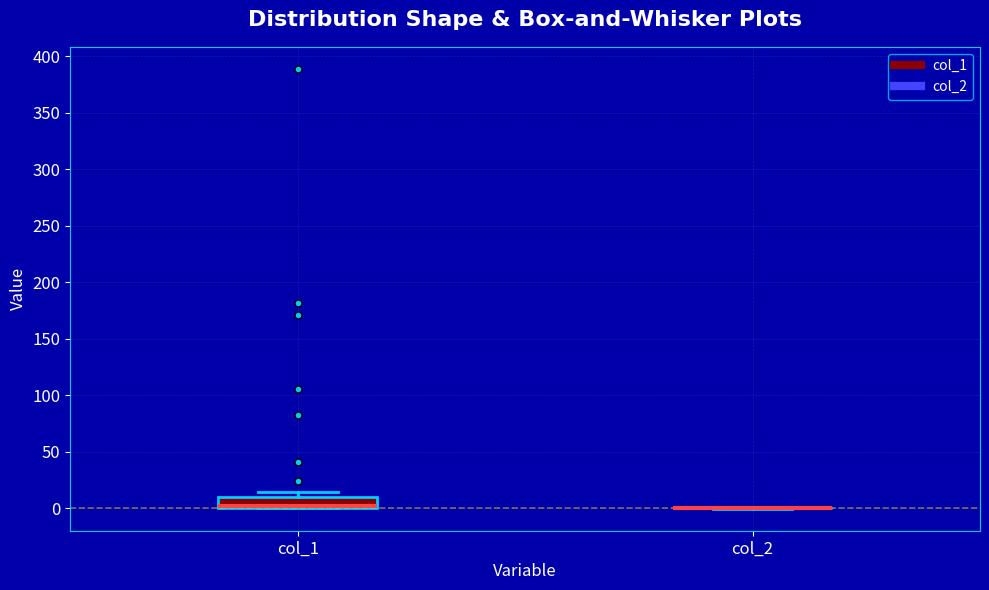

Reading left to right, read every box against the y-axis: the position of its median line, the range the box covers, and the ends of its whiskers. The values are not printed on the chart, so give them approximately, as read against the axis.

col_1: median 0 (just above the box's lower edge), box 0 to 10, whiskers 0 to 15
col_2: box collapsed to a line at 0, whiskers 0 to 0